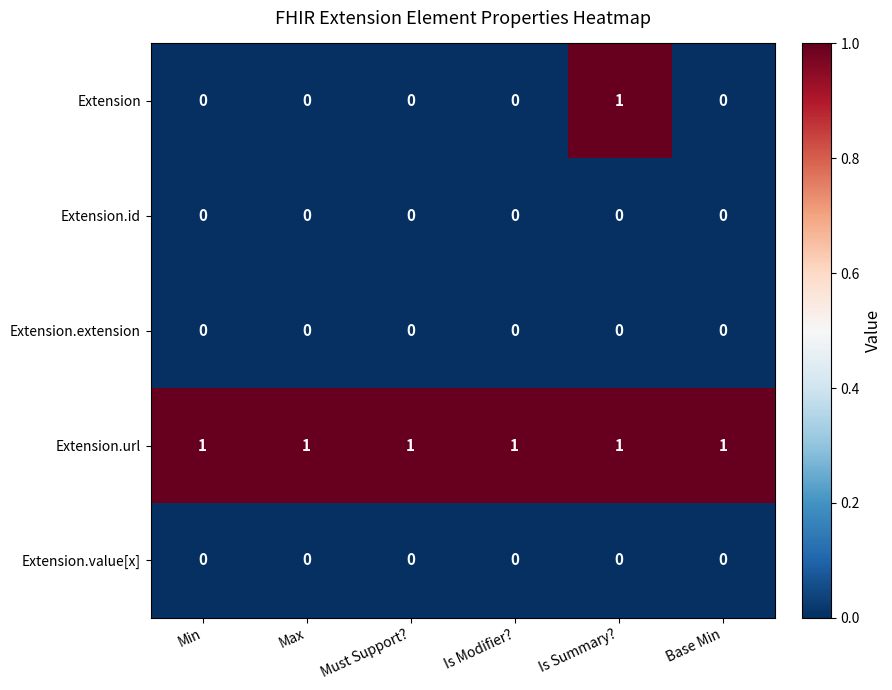

Is it true that Extension.id equals 0 at Is Modifier??

True